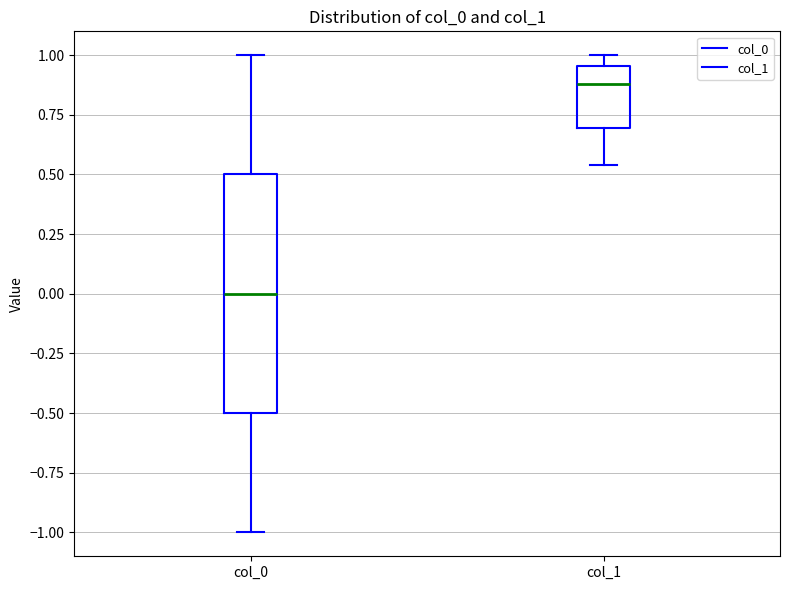

Reading left to right, read every box against the y-axis: the position of its median line, the range the box covers, and the ends of its whiskers. The values are not printed on the chart, so give them approximately, as read against the axis.

col_0: median 0.00, box -0.50 to 0.50, whiskers -1.00 to 1.00
col_1: median 0.90, box 0.70 to 0.95, whiskers 0.55 to 1.00